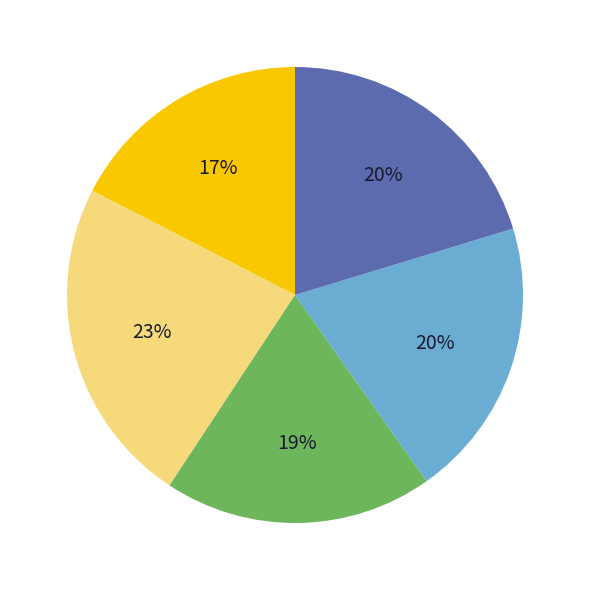

To the nearest percent, what is the difference between the largest and smallest slice percentages?

6%